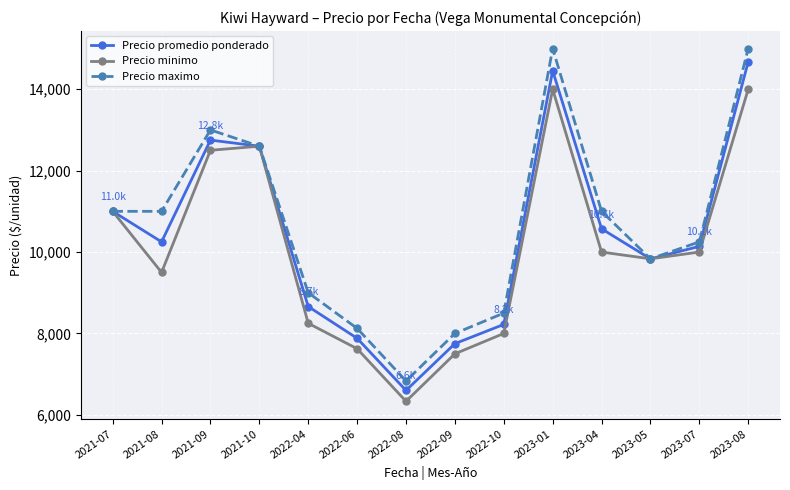

What is the maximum value for Precio maximo?

15000.0